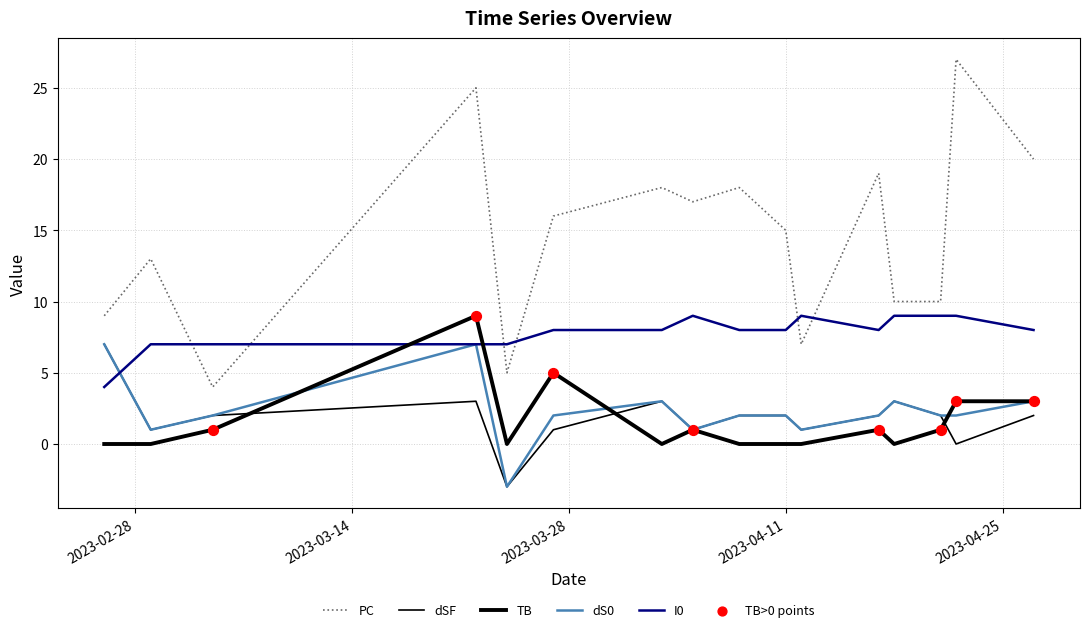

At which category is the sum across all series the highest?

2023-03-22